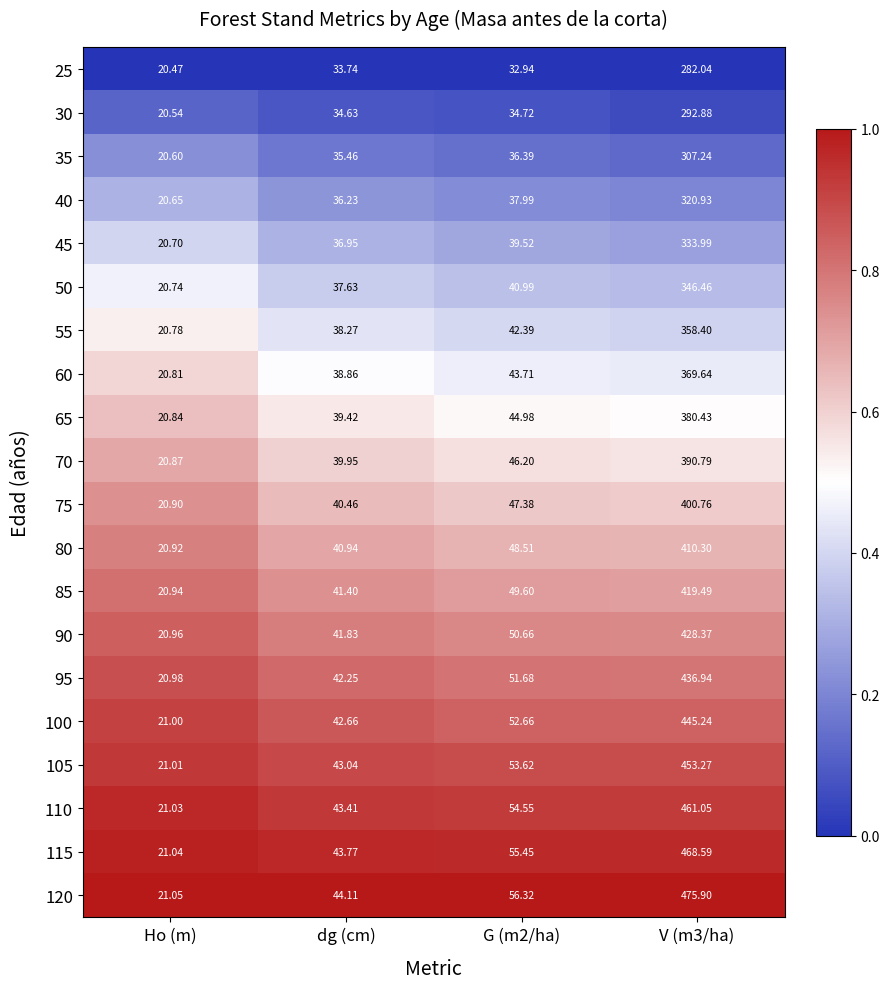

At dg (cm), list the series in order from largest to smallest.

120, 115, 110, 105, 100, 95, 90, 85, 80, 75, 70, 65, 60, 55, 50, 45, 40, 35, 30, 25